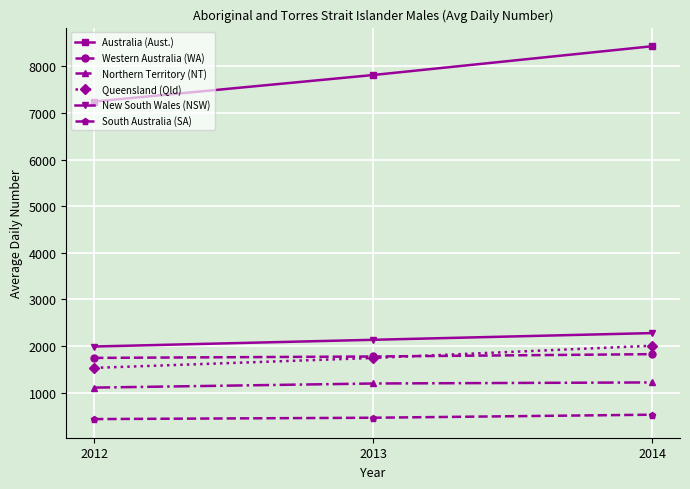

Read the Australia (Aust.) value at 2012, to the nearest 50.

7250